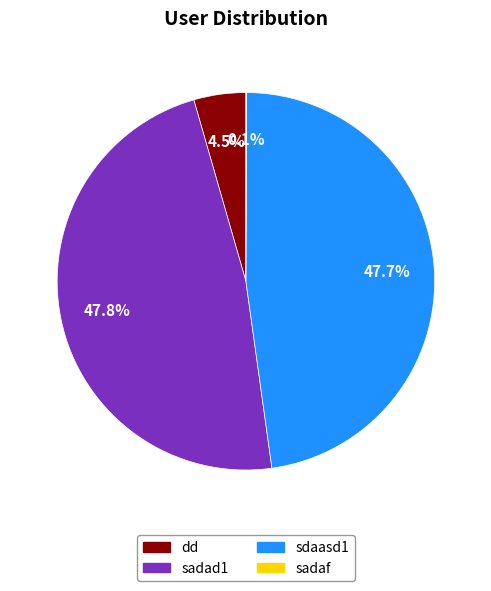

Is the sum of sdaasd1 and sadad1 greater than half?

Yes